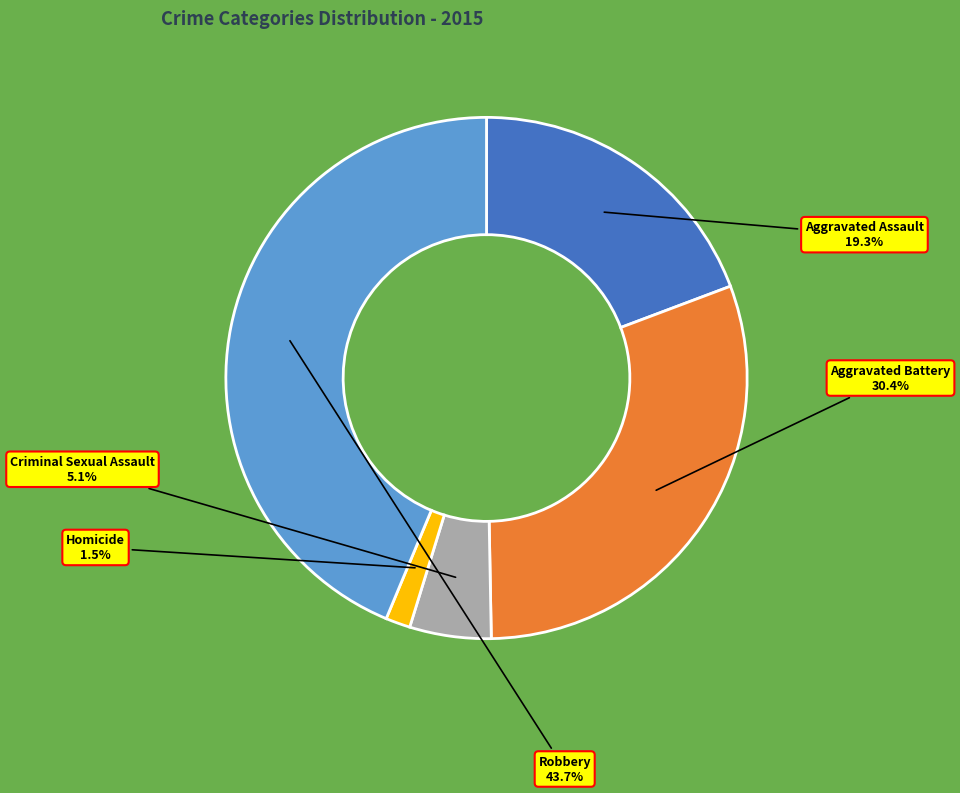

What percentage do Aggravated Assault and Aggravated Battery together represent?

49.7%